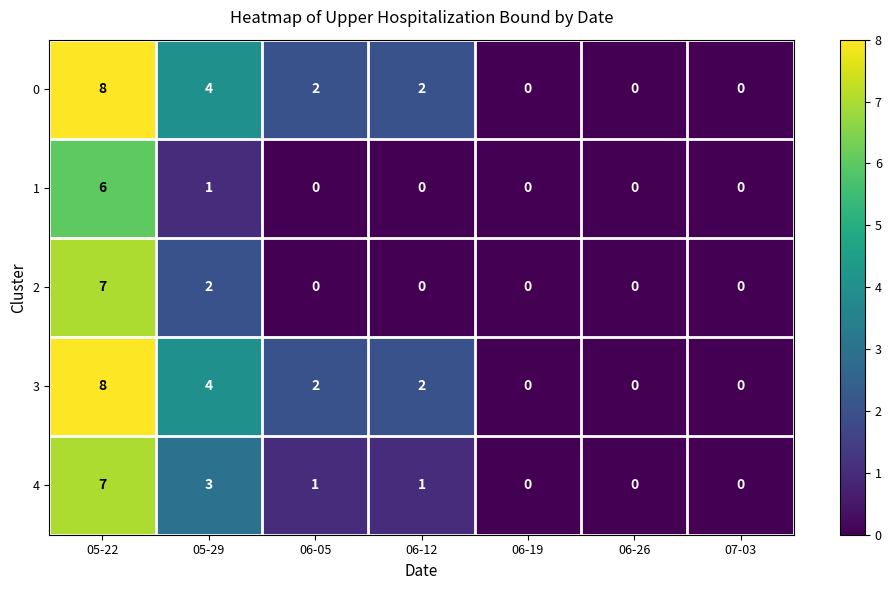

What is the difference between the maximum and minimum values in the 1 series?

6